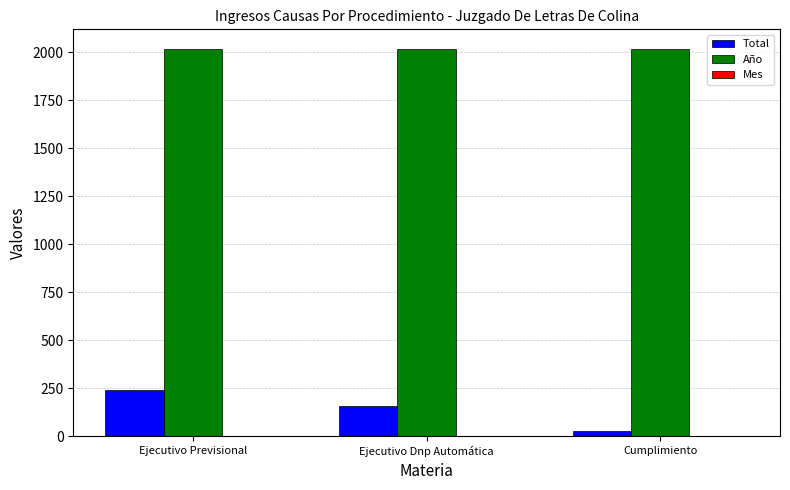

Between Ejecutivo Previsional and Cumplimiento, which series saw the biggest shift?

Total